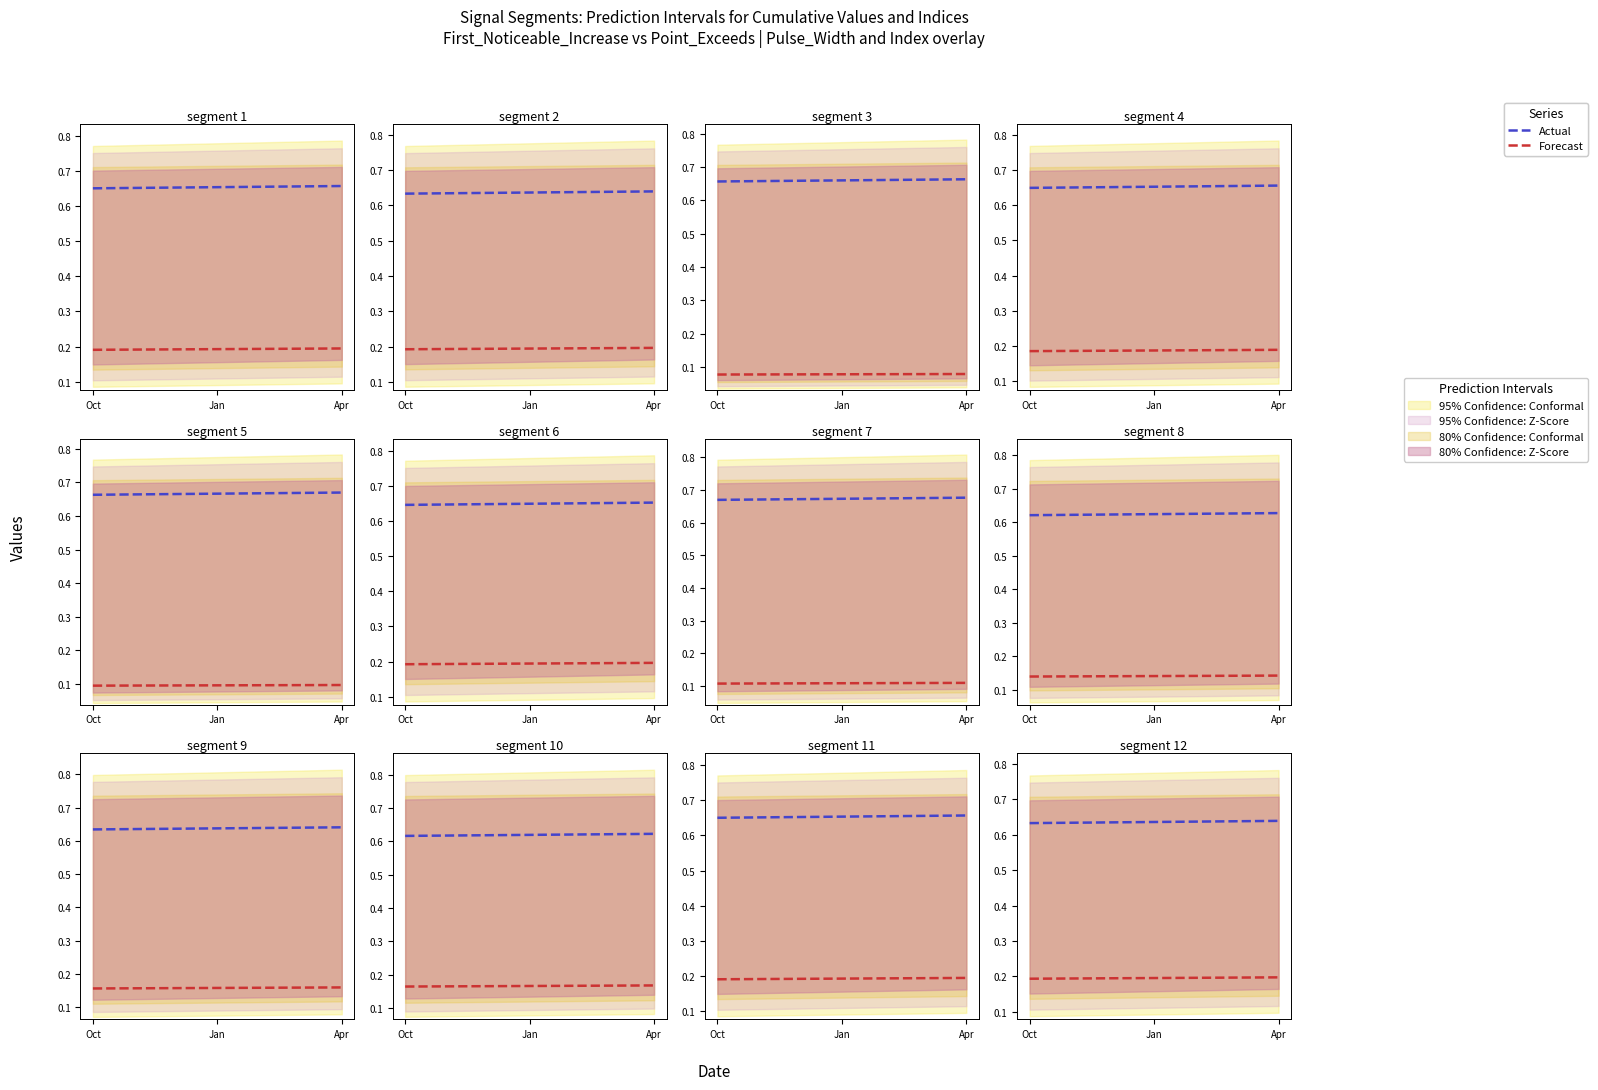

Which category has the highest value in the Forecast series?

Apr